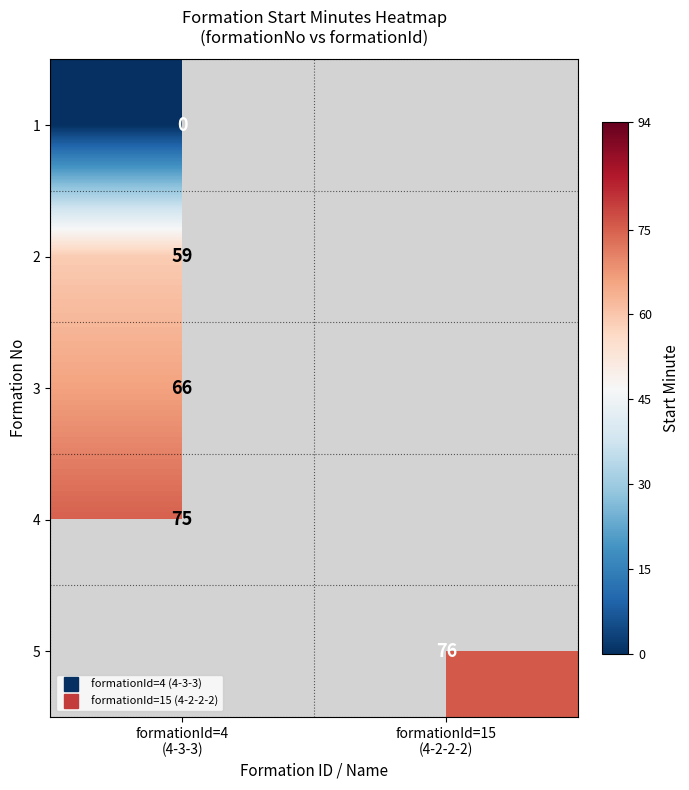

Is the value of 3 at formationId=15 (4-2-2-2) greater than the value of 5 at formationId=4 (4-3-3)?

No